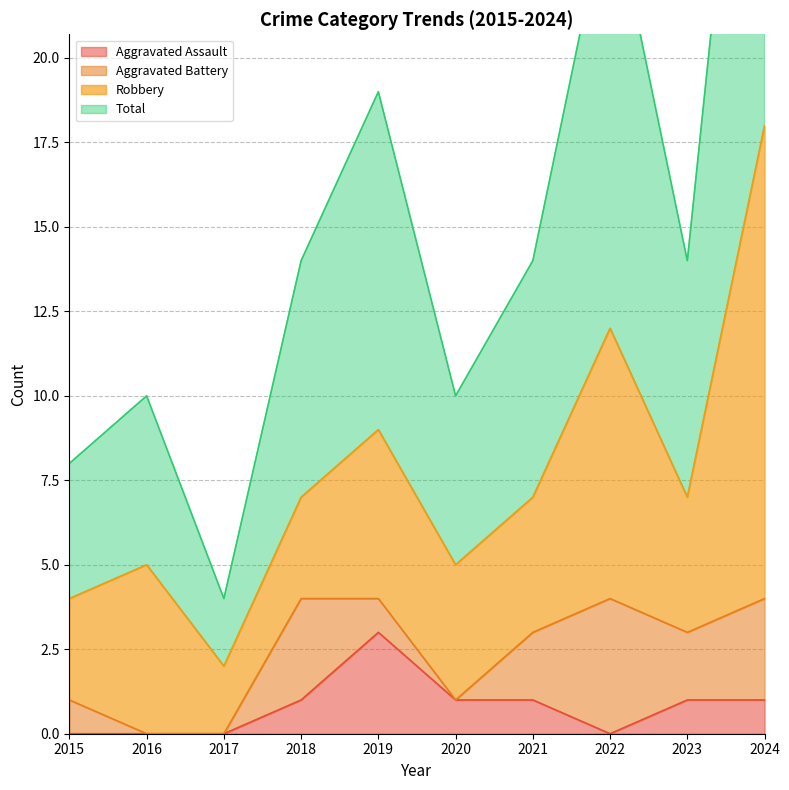

Which series has the widest spread of values?

Total